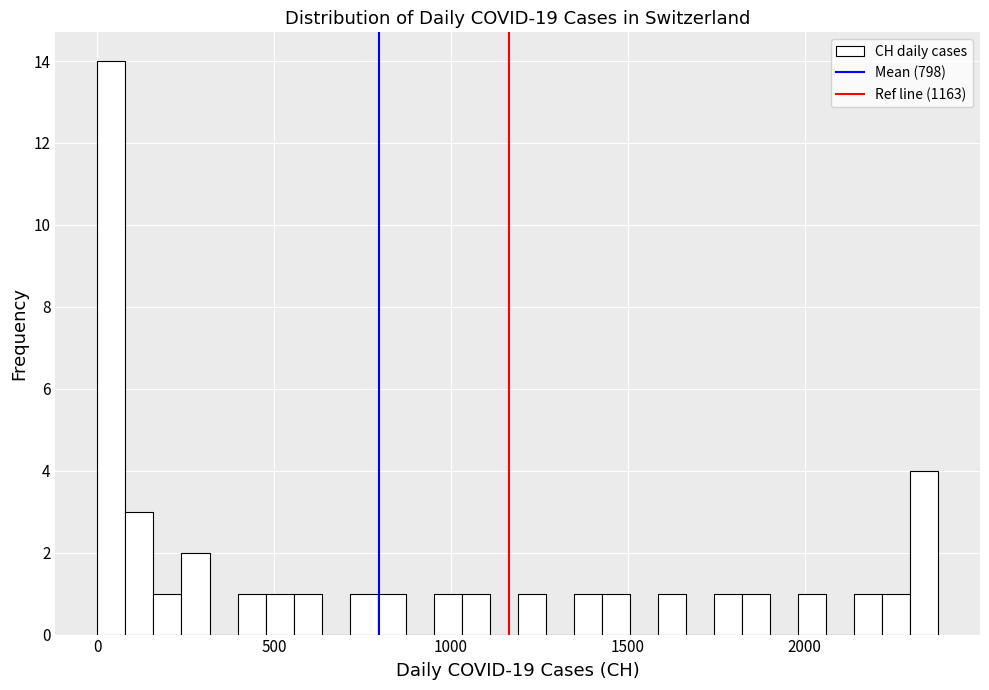

Around what value on the x-axis is the tallest bar? Give the approximate position of its centre, as read against the axis.

50